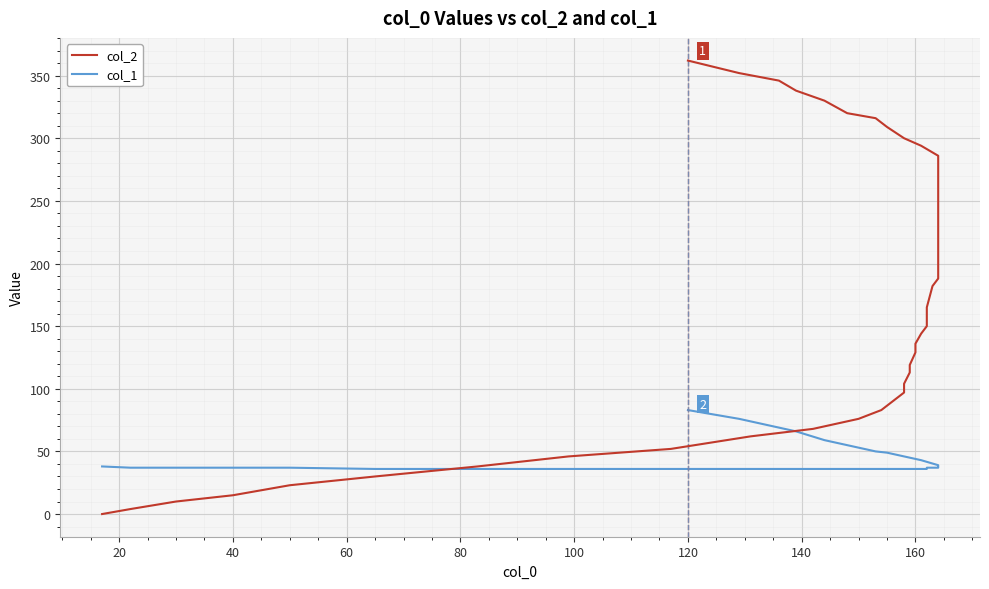

What is the maximum value for col_2?

362